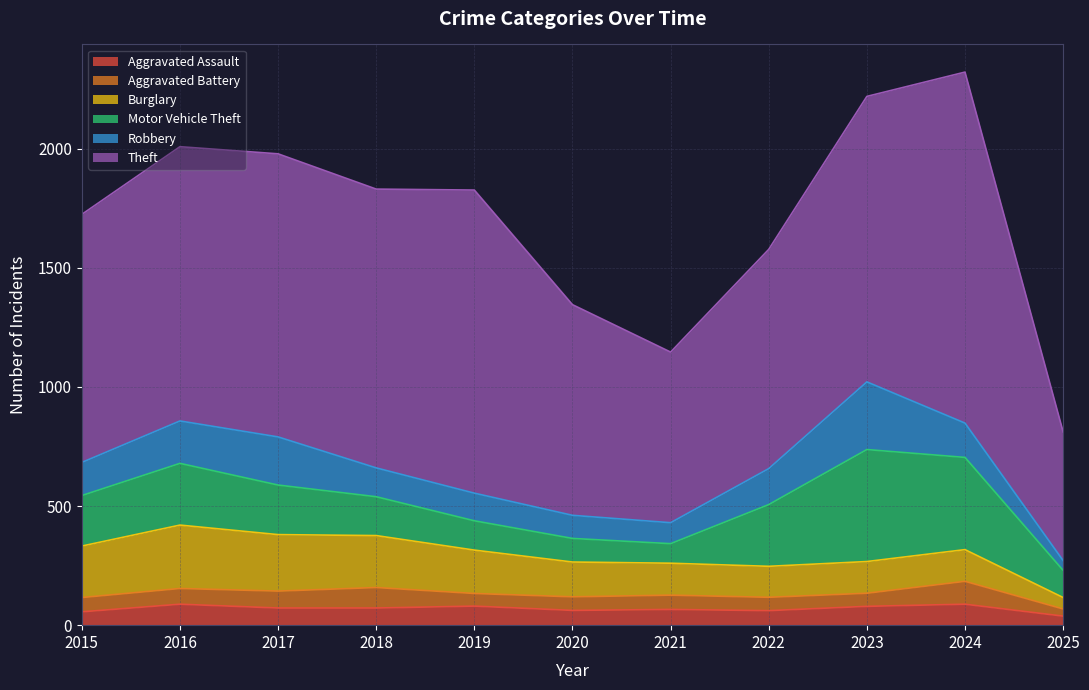

Read the Aggravated Battery value at 2019.

53